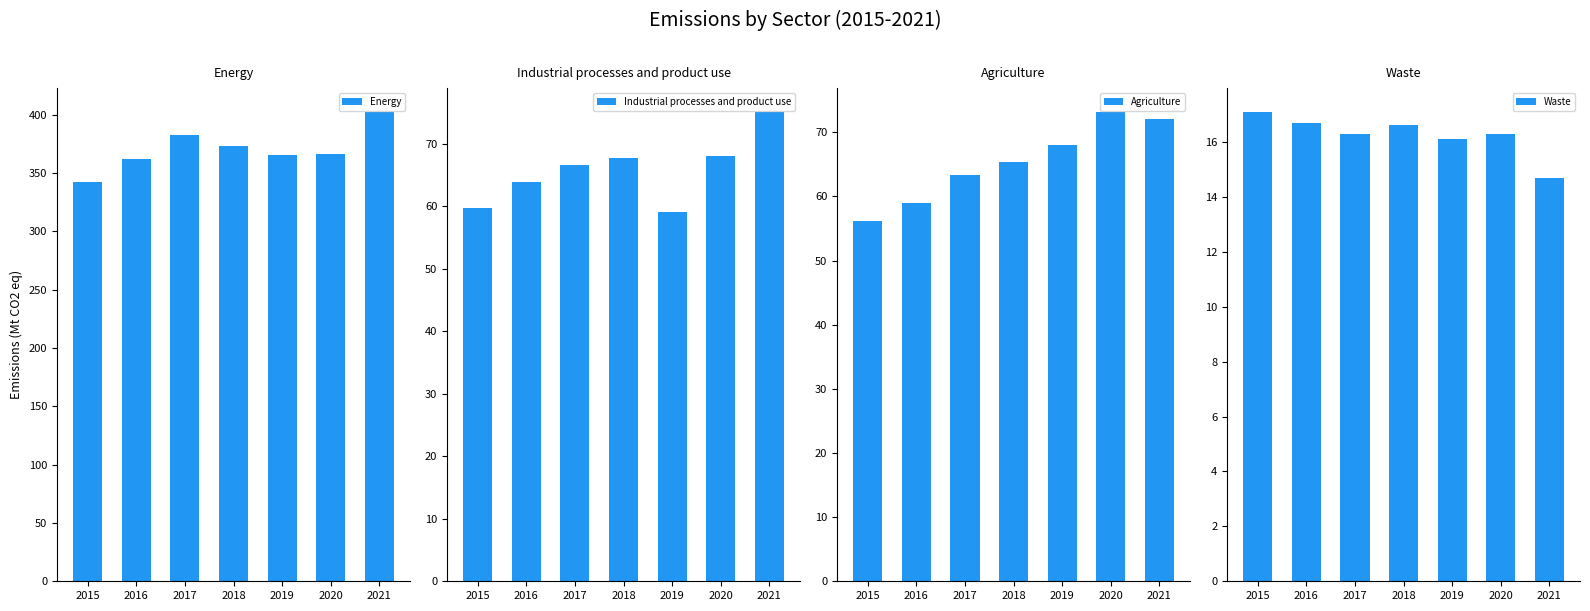

Which series has the widest spread of values?

Energy